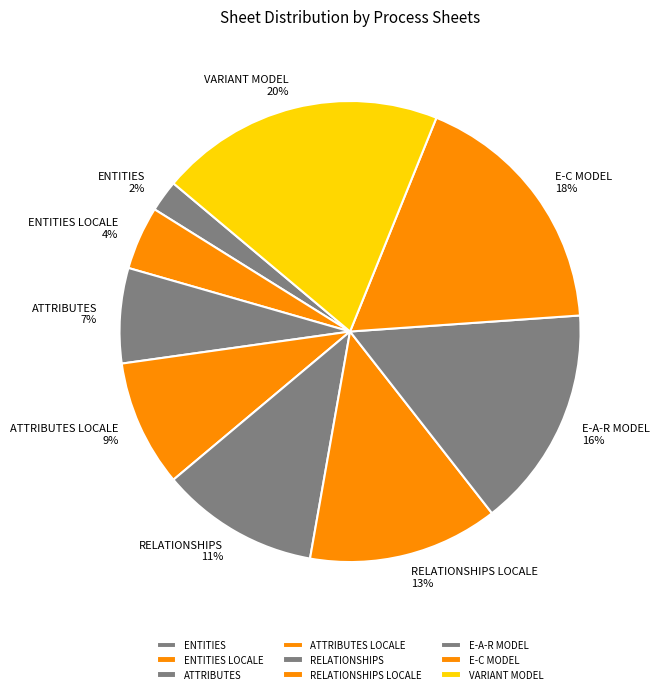

What percentage is the ENTITIES LOCALE slice, to the nearest percent?

4%